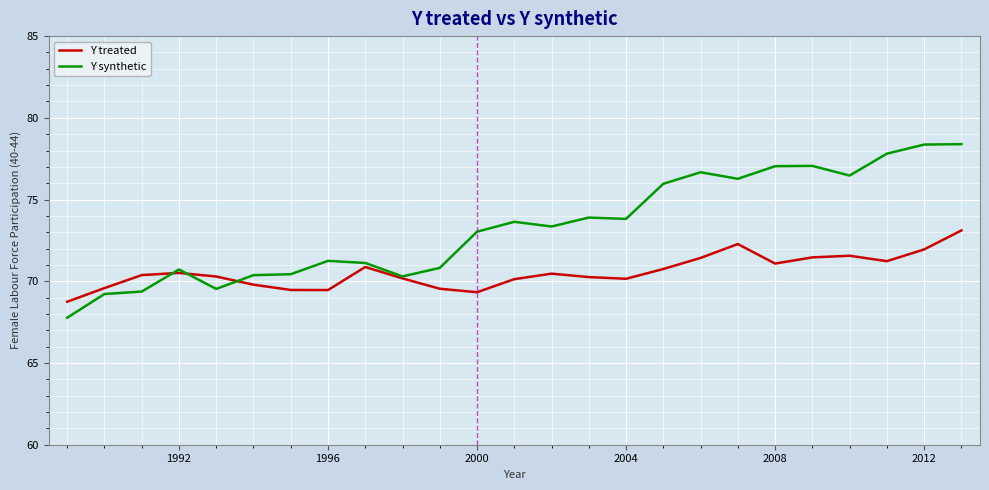

What is the difference between the maximum and minimum values in the Y synthetic series?

10.6